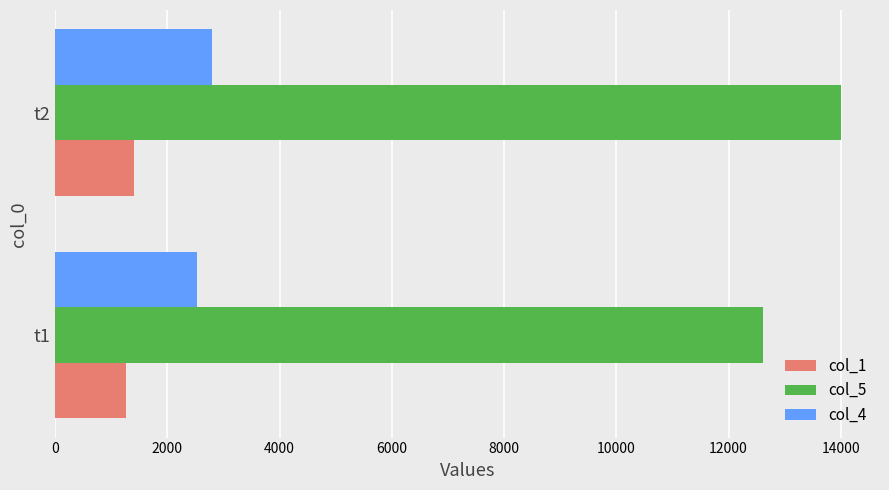

At which category is the sum across all series the highest?

t2